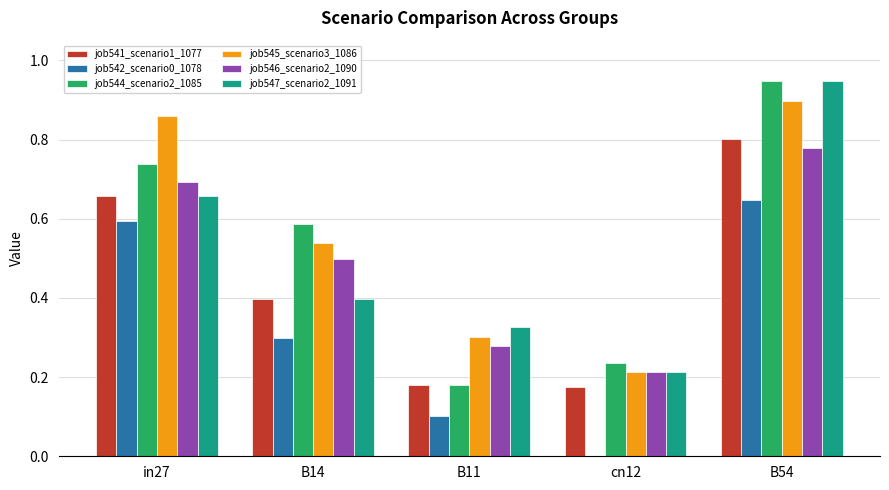

The value of job541_scenario1_1077 at B14 is 0.4. True or false?

True